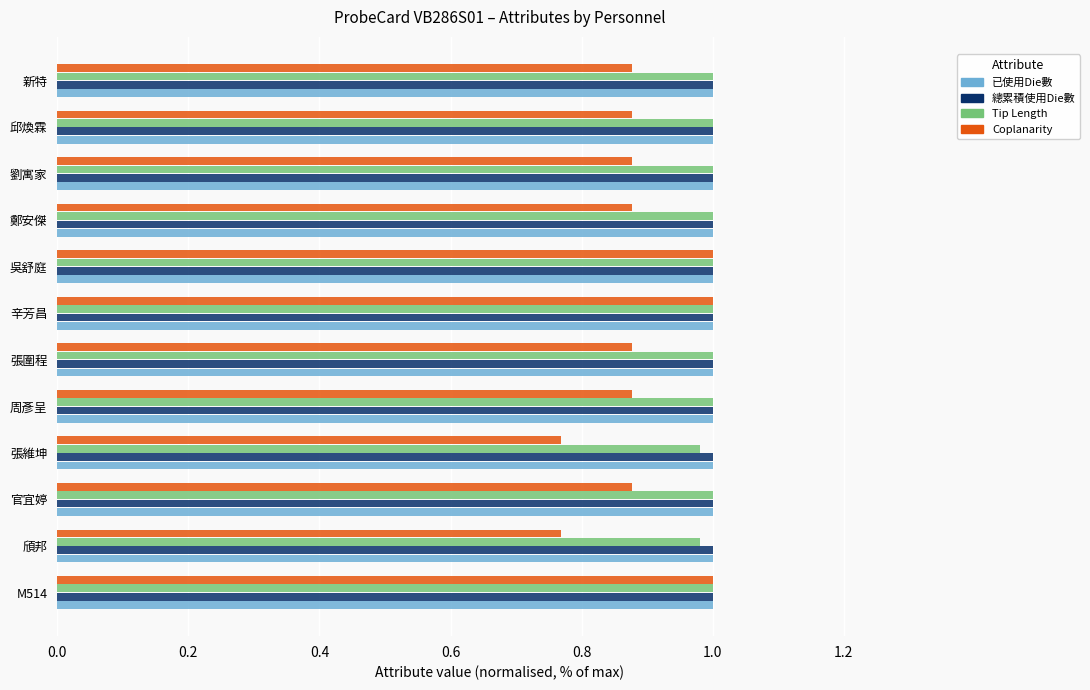

Which series has the widest spread of values?

Coplanarity